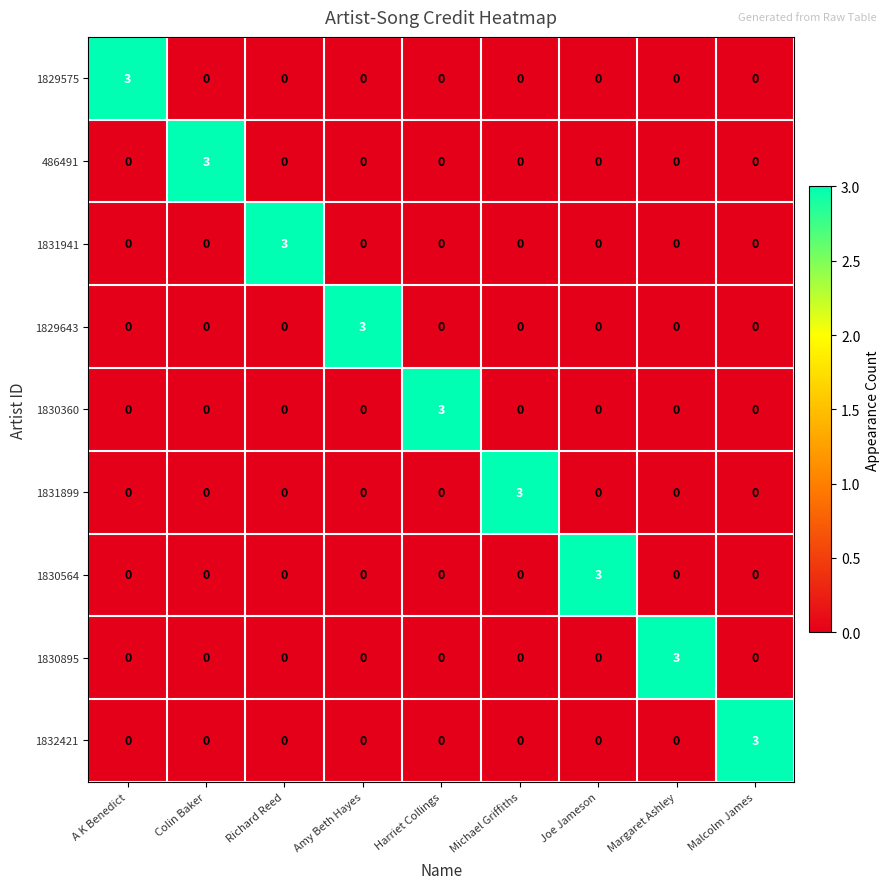

What is the difference between the highest and lowest values at Colin Baker?

3